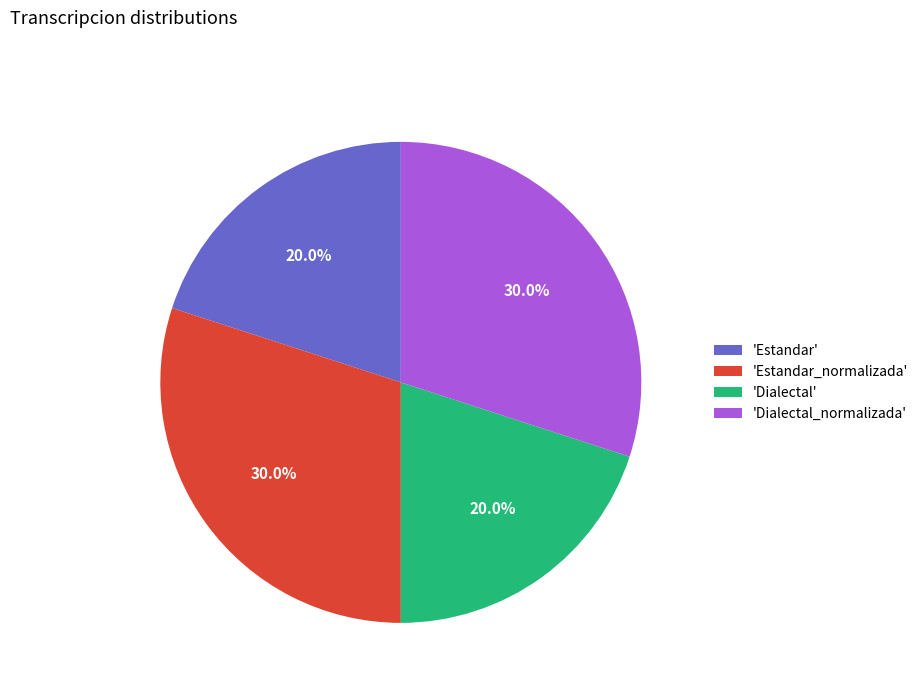

What percentage do 'Dialectal' and 'Dialectal_normalizada' together represent?

50.0%